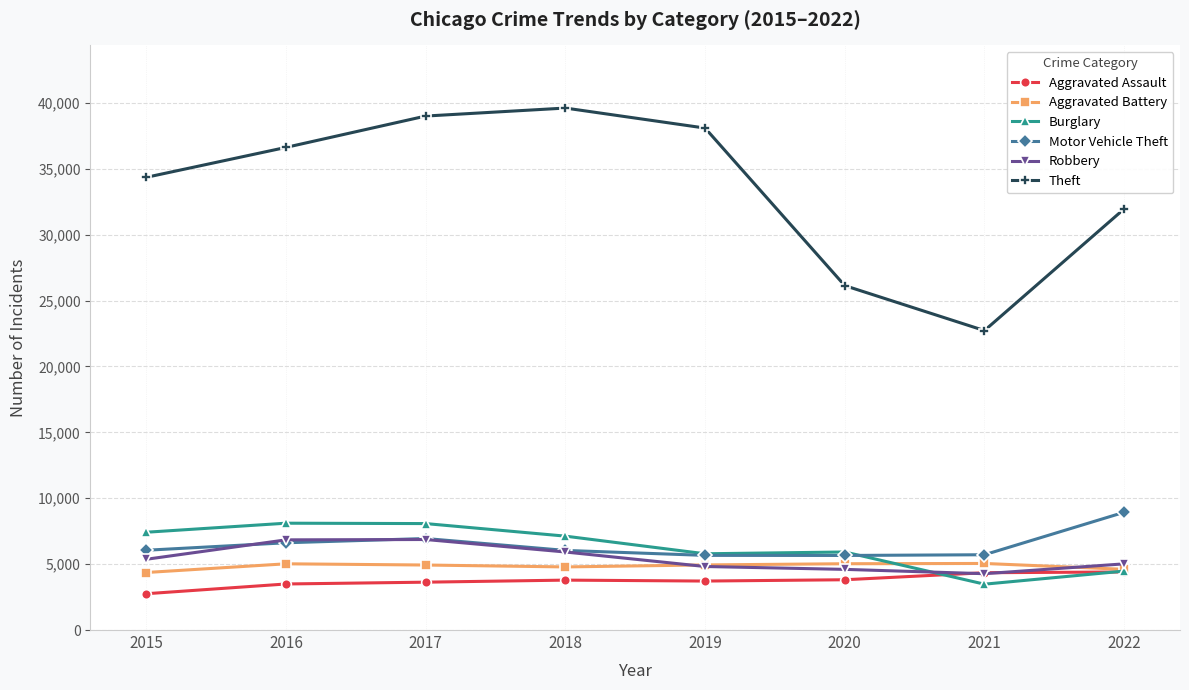

What is the minimum value shown in the chart?

2755